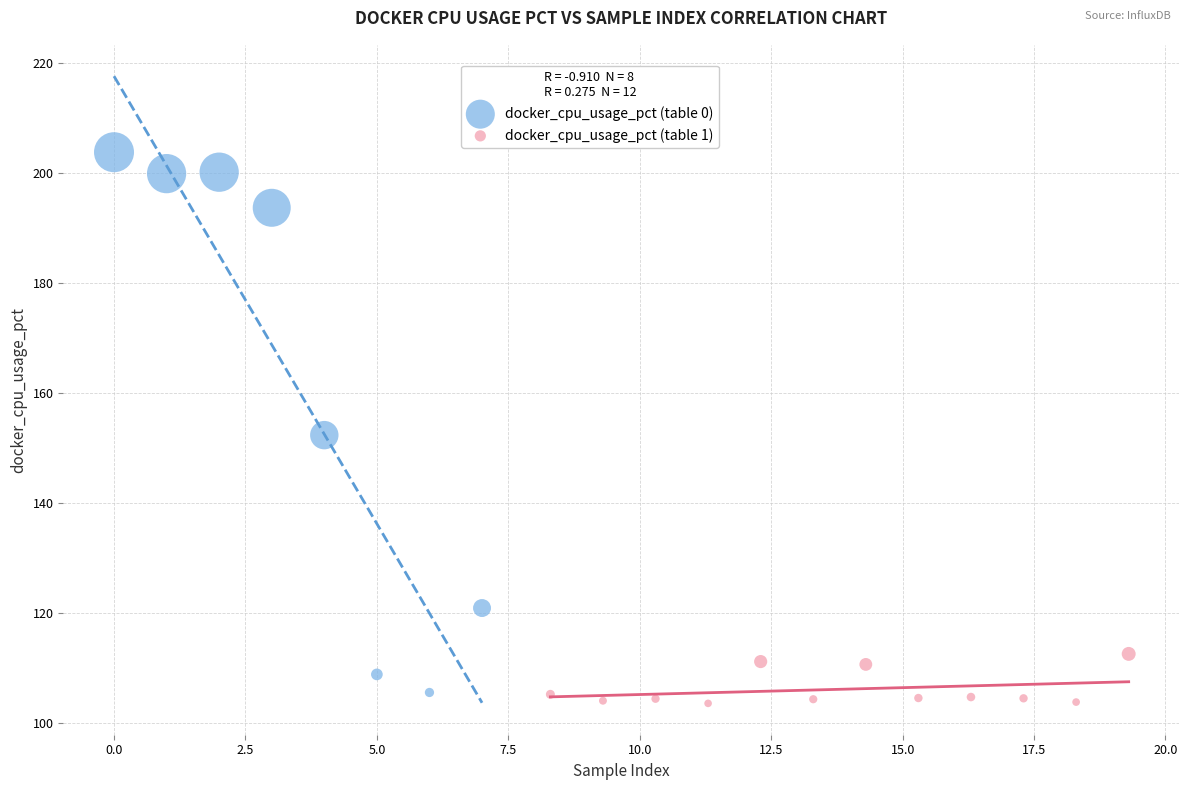

Which series has the widest spread of Y values?

docker_cpu_usage_pct (table 0)